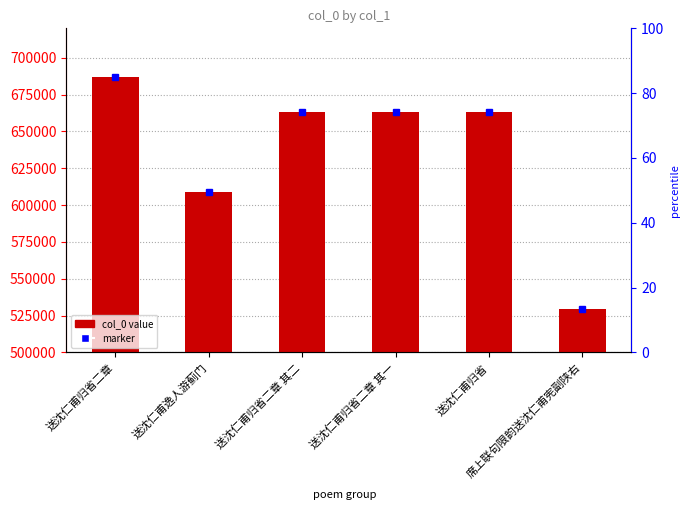

How many values are below 663305?

3